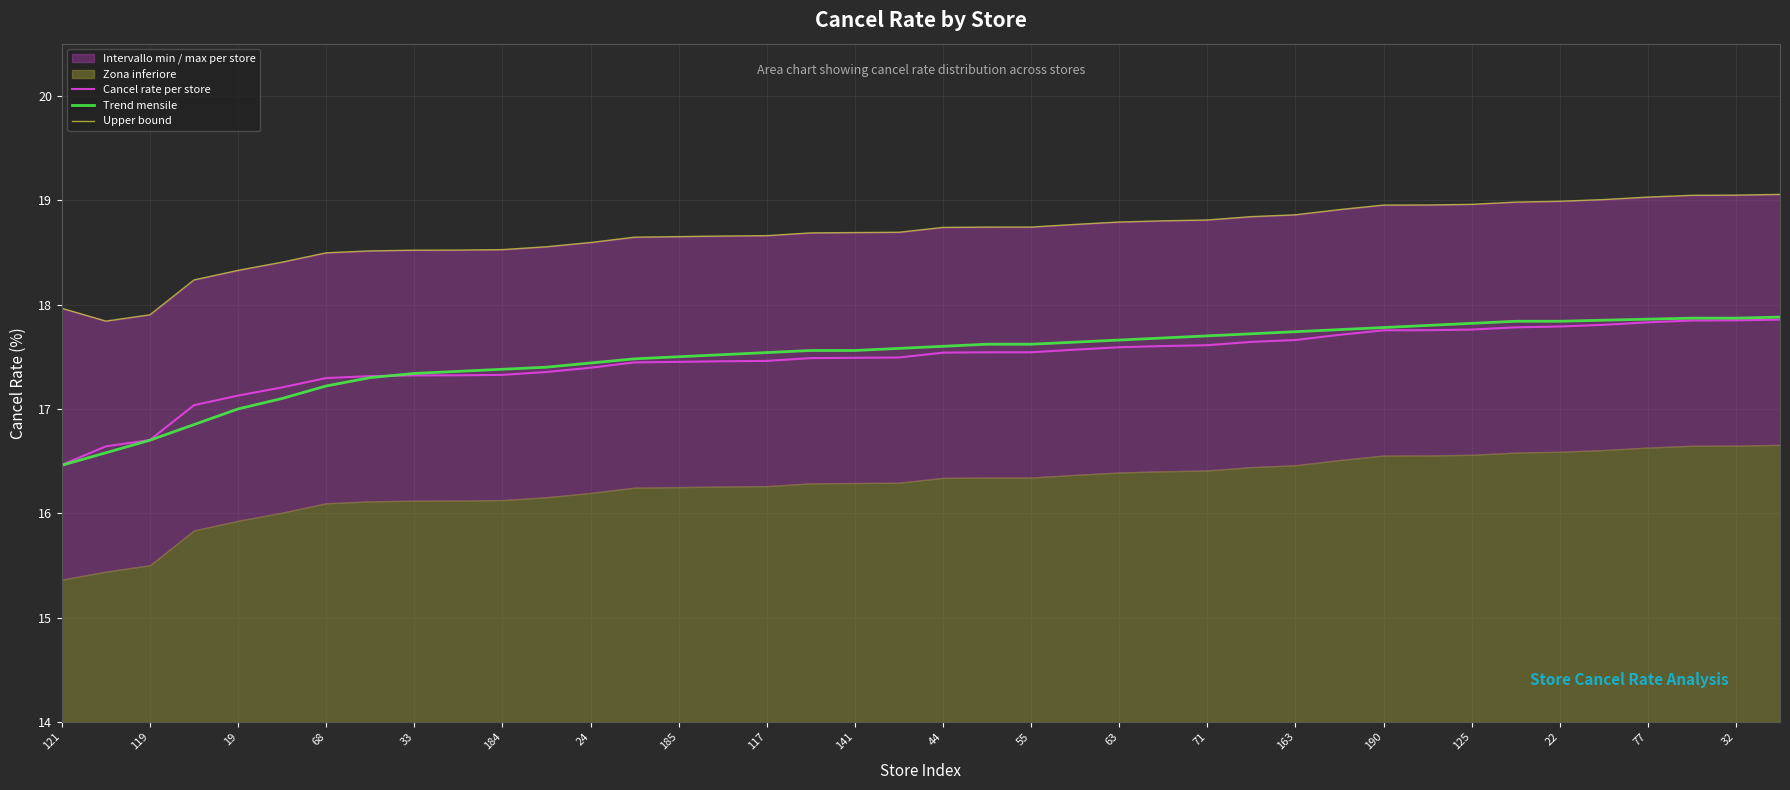

What is the greatest value displayed?

19.1